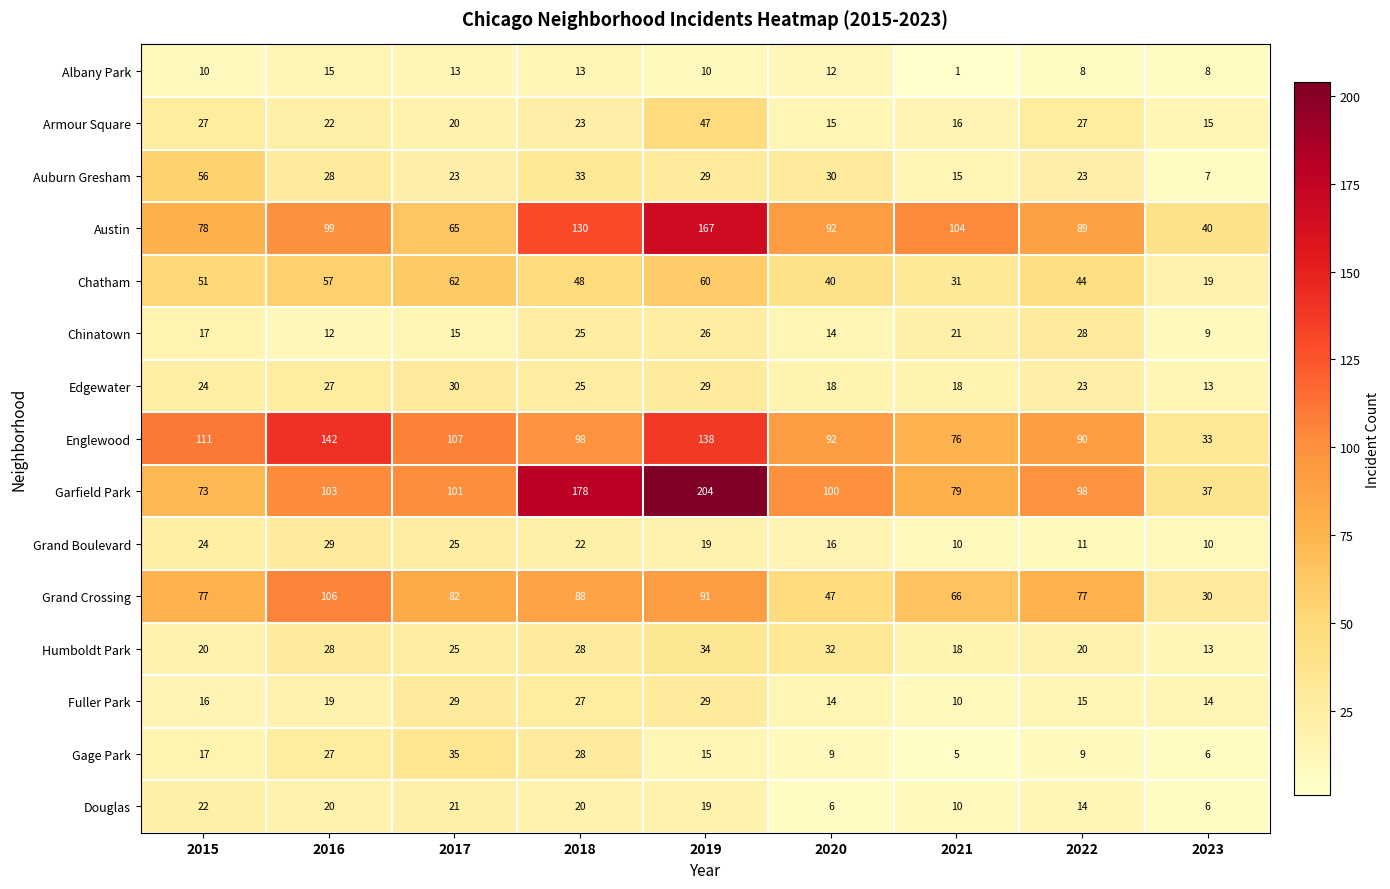

Which series has the largest range (max minus min)?

Garfield Park